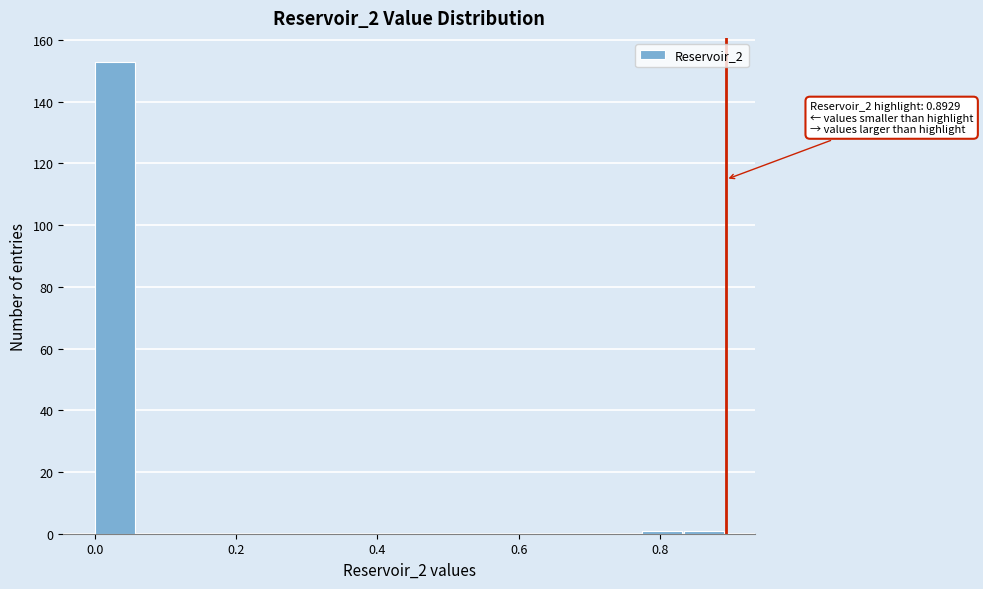

Around what value on the x-axis is the tallest bar? Give the approximate position of its centre, as read against the axis.

0.02